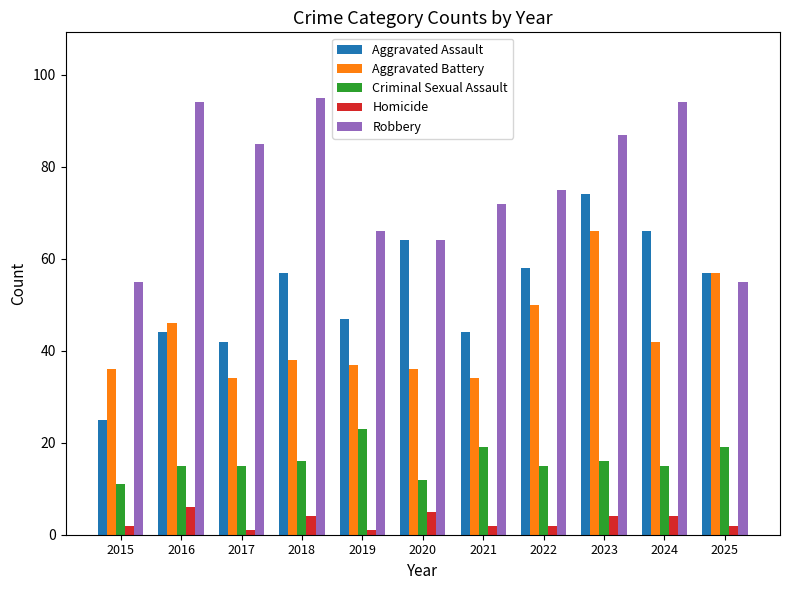

Reading left to right, what are all the values shown in this chart?

Aggravated Assault: 25	44	42	57	47	64	44	58	74	66	57
Aggravated Battery: 36	46	34	38	37	36	34	50	66	42	57
Criminal Sexual Assault: 11	15	15	16	23	12	19	15	16	15	19
Homicide: 2	6	1	4	1	5	2	2	4	4	2
Robbery: 55	94	85	95	66	64	72	75	87	94	55